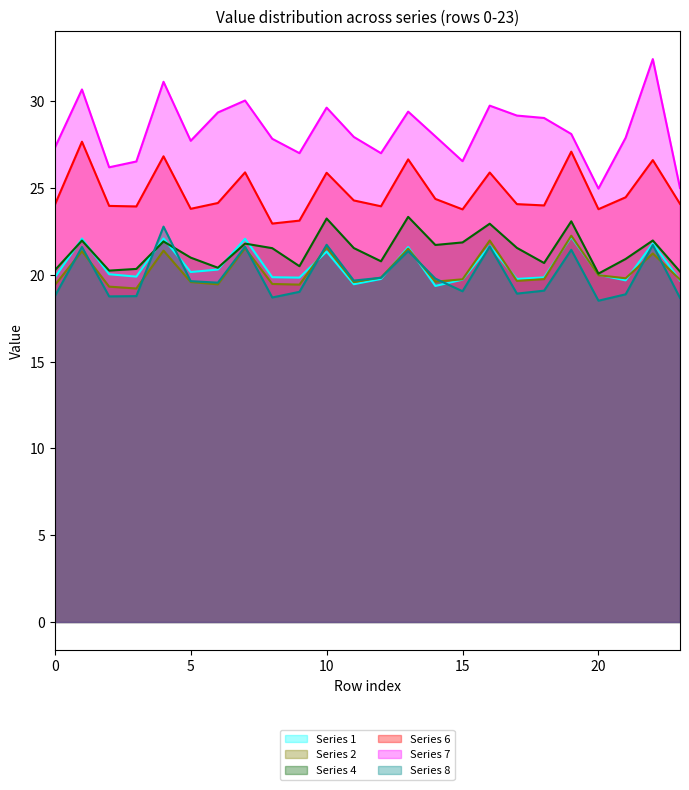

How many lines are shown in the chart?

6